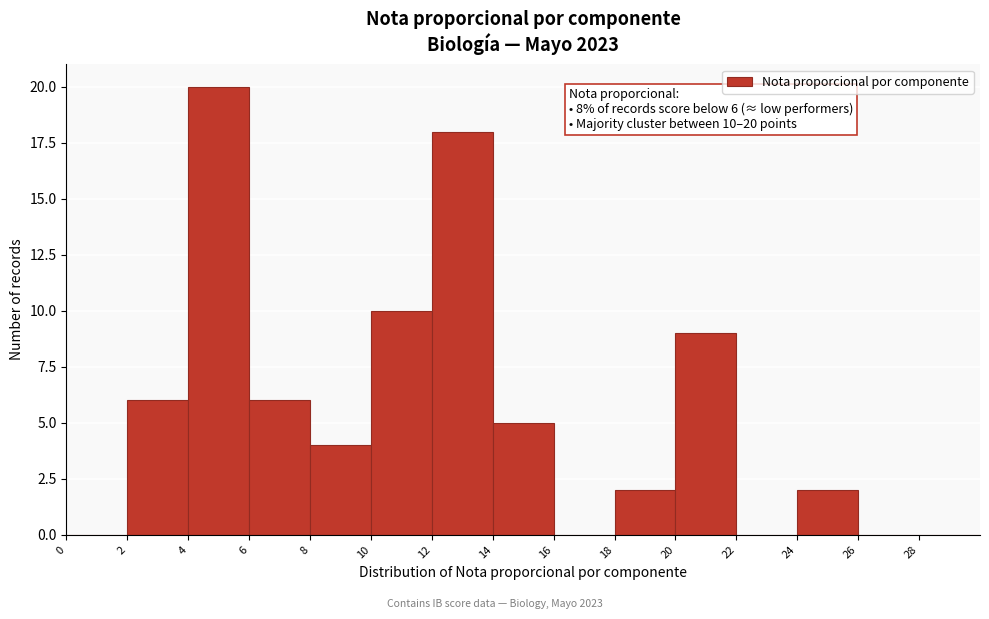

Over which range of the x-axis is the bar tallest?

4 to 6